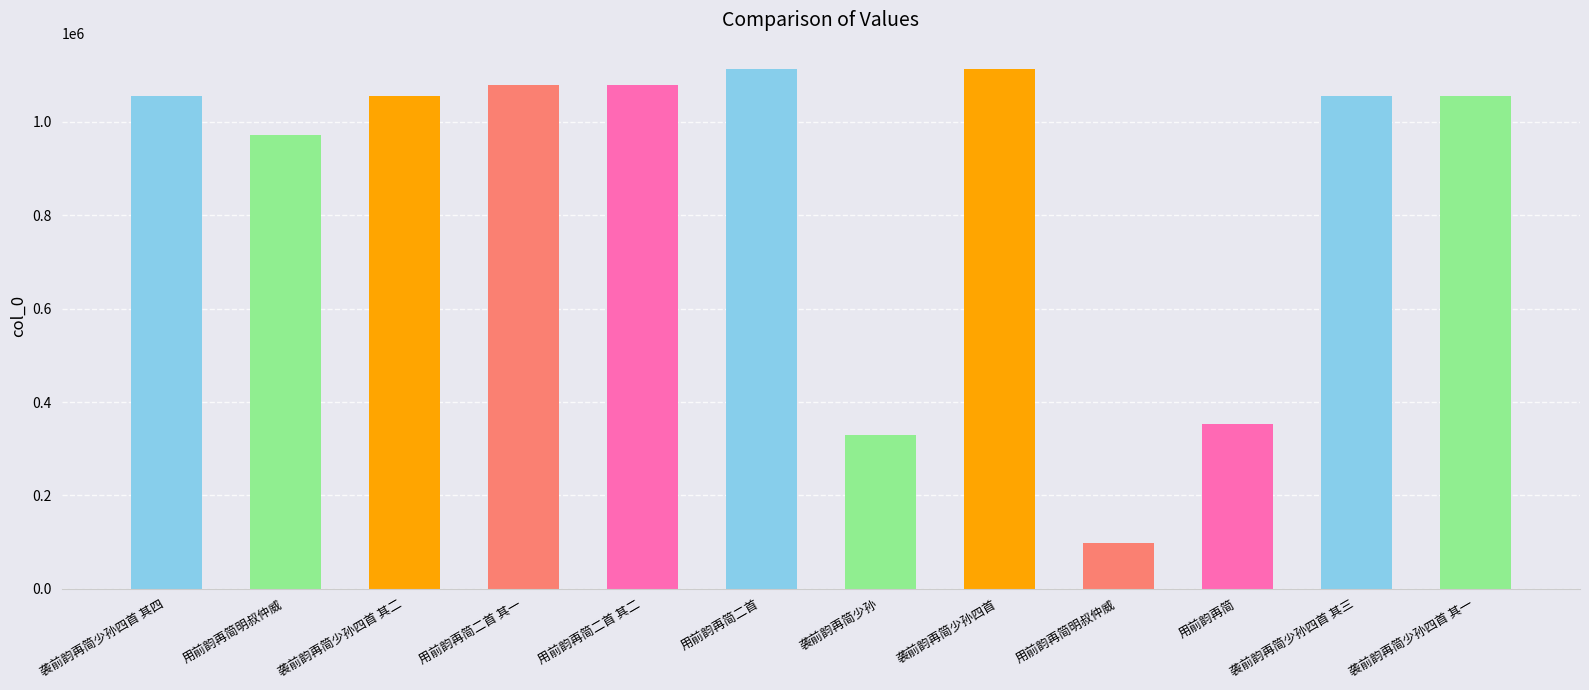

Does the chart contain any negative values?

No